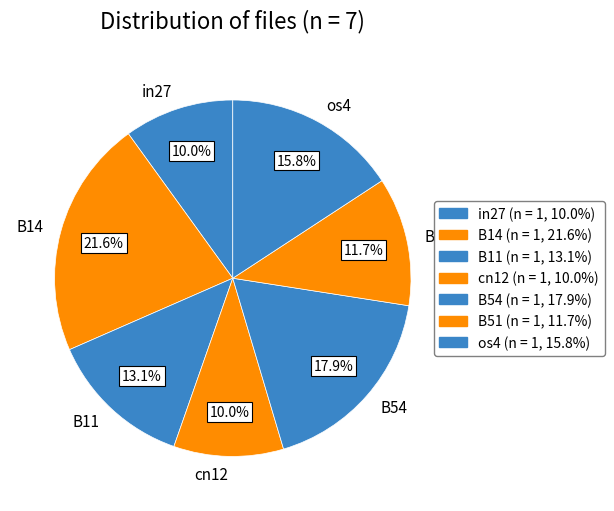

Which has a higher value, os4 or in27?

os4